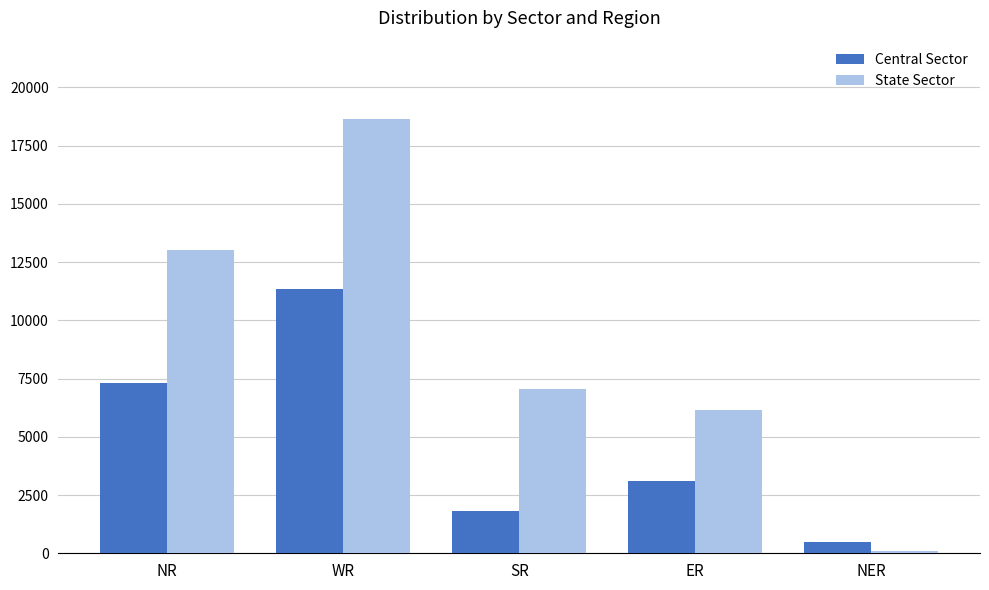

What is the total value across all series at NR?

20324